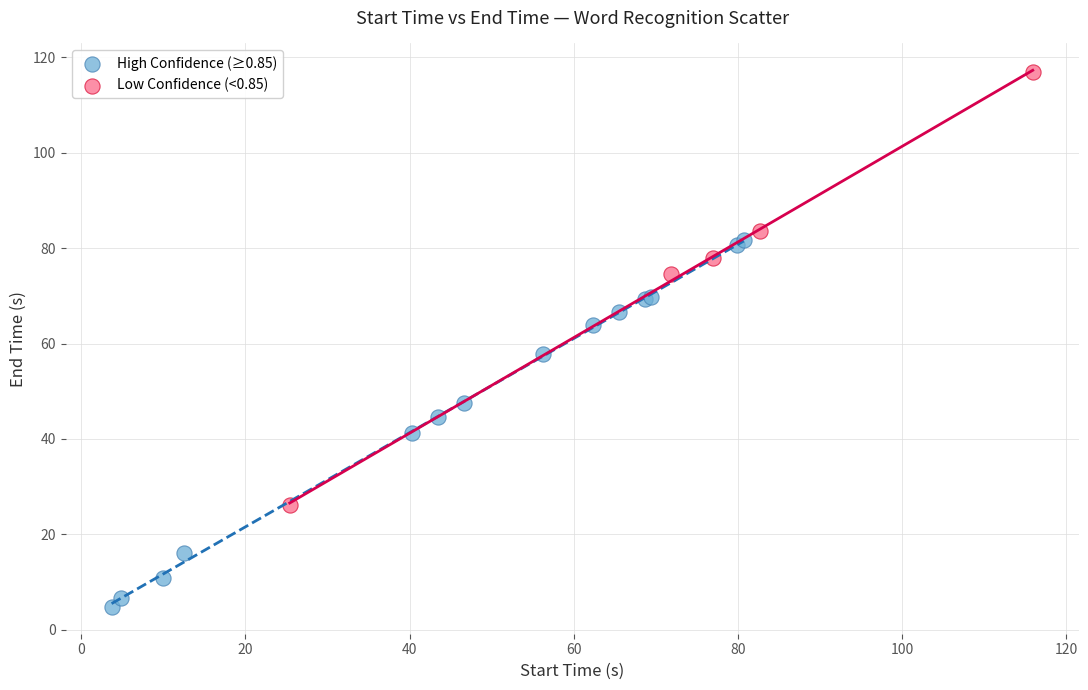

Which series reaches the minimum Y coordinate?

High Confidence (≥0.85)